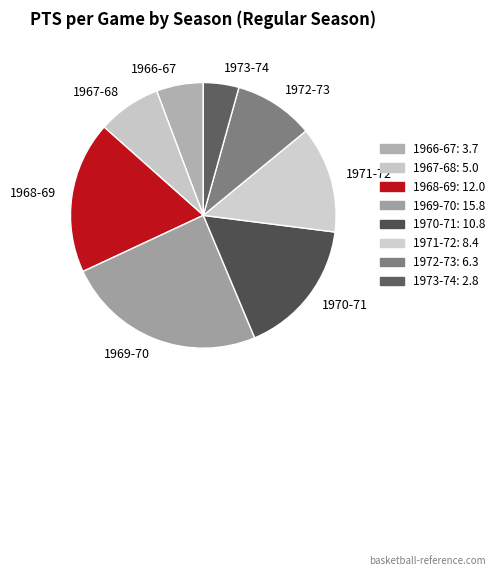

What is the ratio of the value at 1967-68 to the value at 1969-70?

0.3